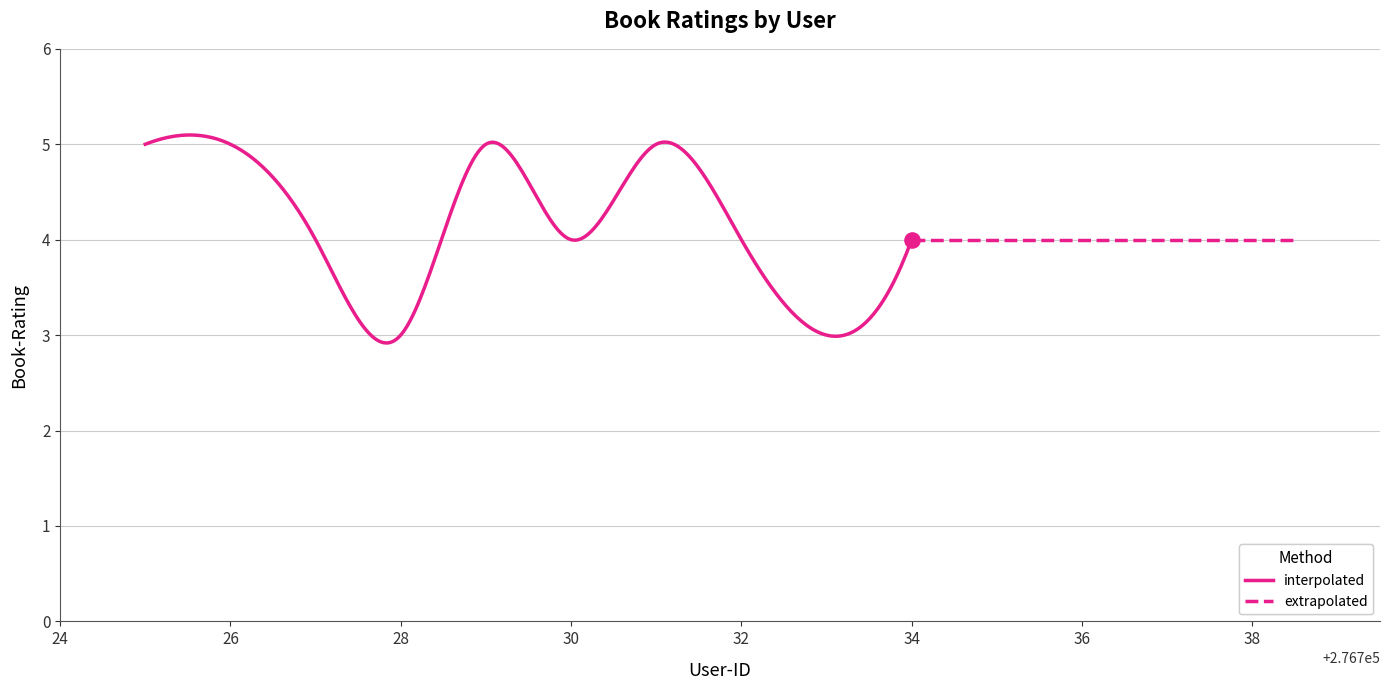

What is the ratio of the value at 276730 to the value at 276733?

1.3